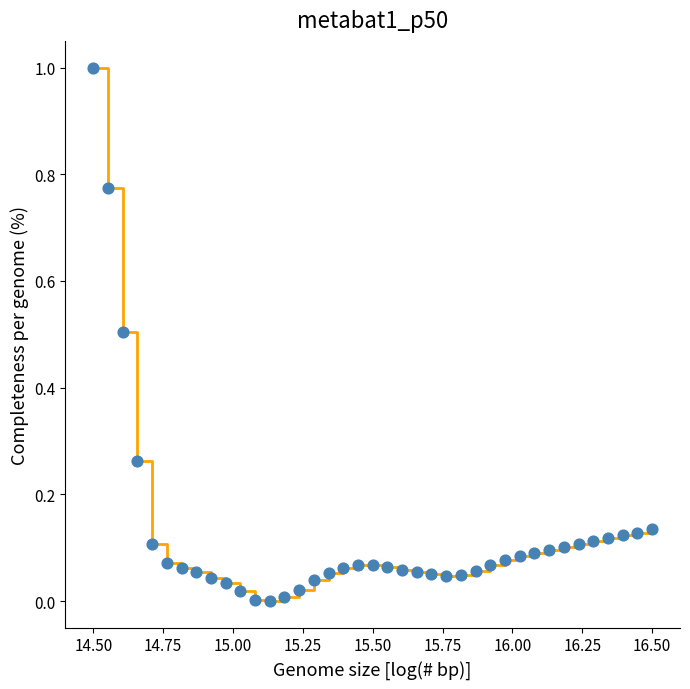

What is the maximum value shown in the chart?

1.0